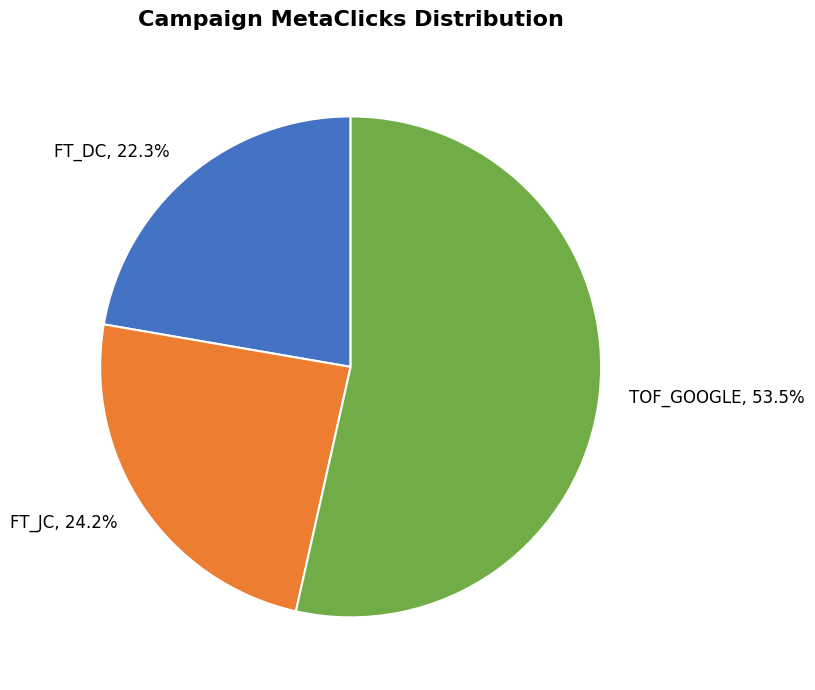

Is TOF_GOOGLE, 53.5% the majority of the pie?

Yes